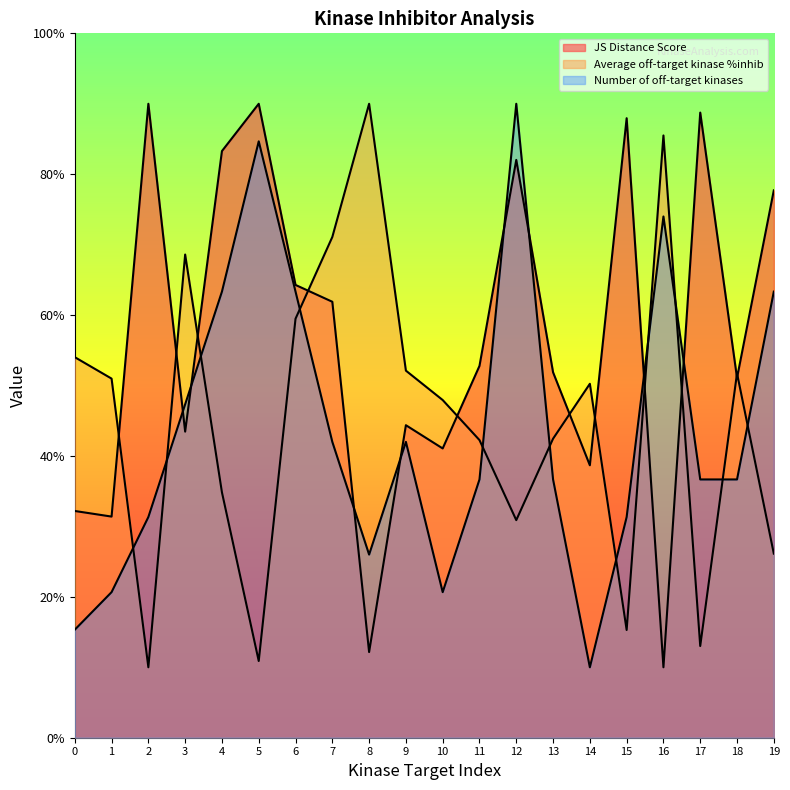

What are all the series names shown in the legend?

JS Distance Score, Average off-target kinase %inhib, Number of off-target kinases